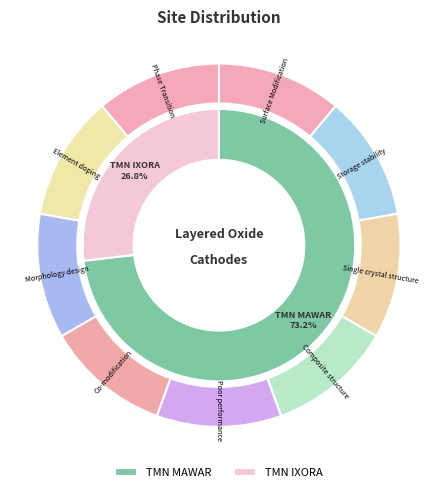

How many segments does this pie chart have?

2